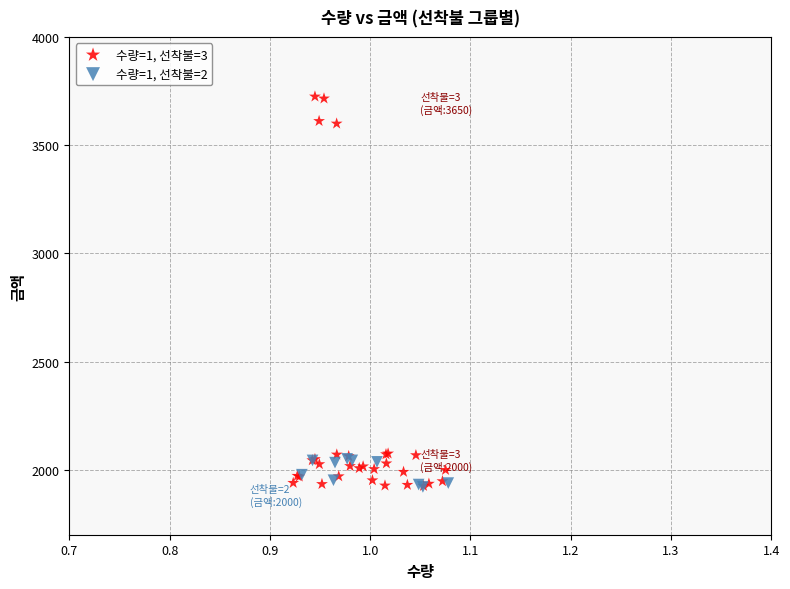

Which series contains the highest Y value?

수량=1, 선착불=3